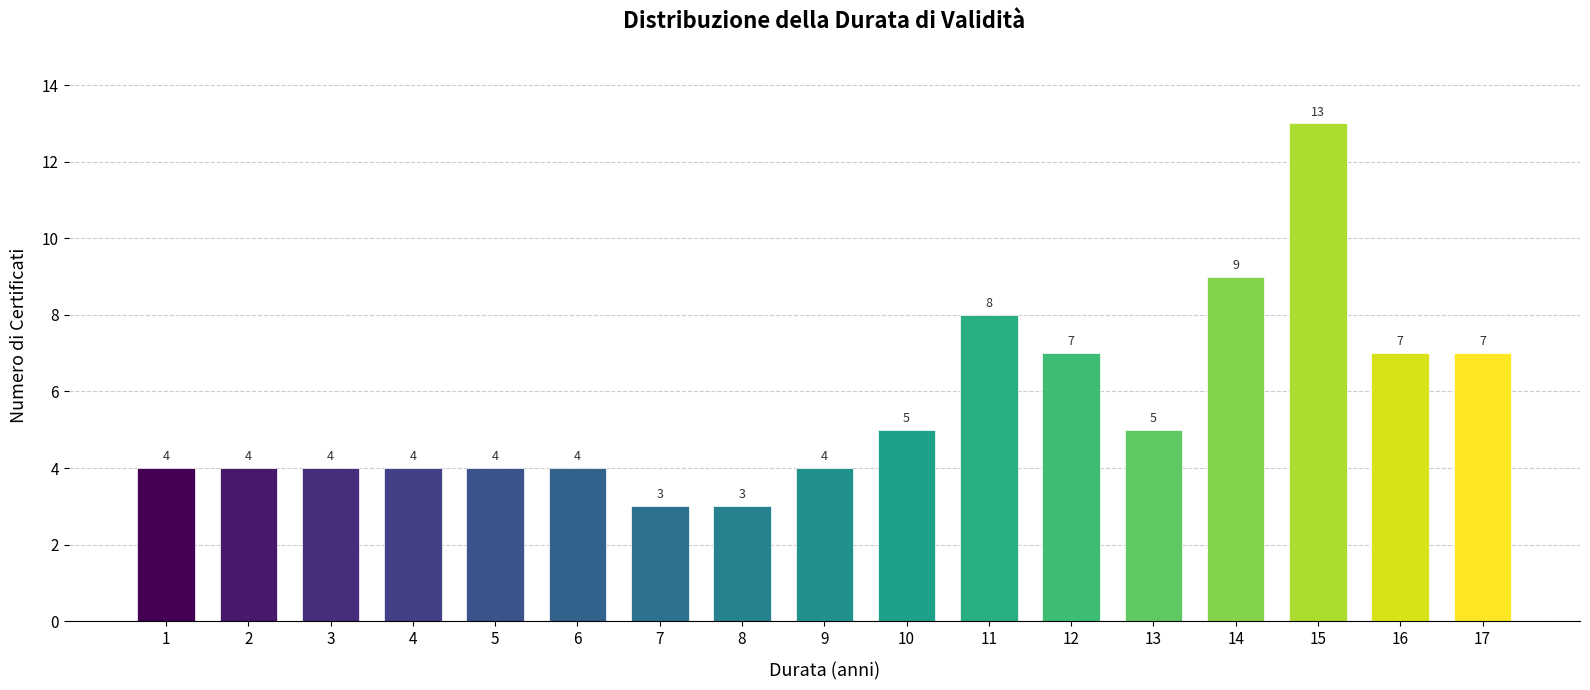

Reading left to right, transcribe all the data shown in this chart.

1=4	2=4	3=4	4=4	5=4	6=4	7=3	8=3	9=4	10=5	11=8	12=7	13=5	14=9	15=13	16=7	17=7